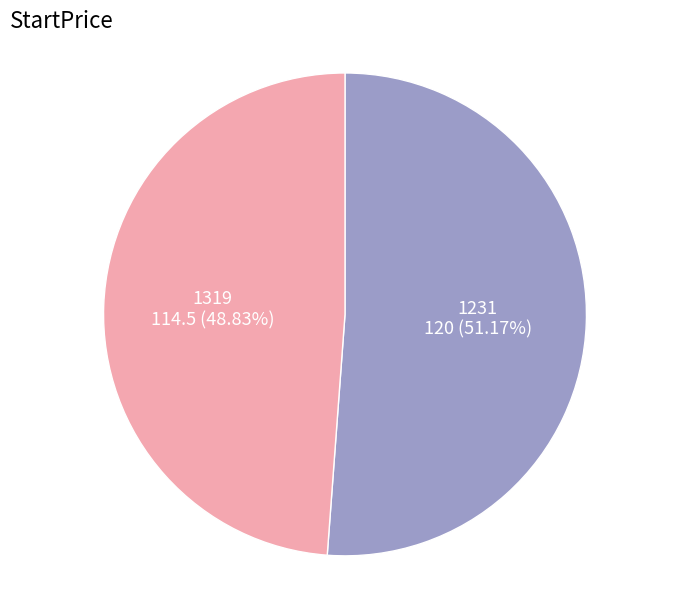

To the nearest percent, what is the combined percentage of 1231 and 1319?

100%